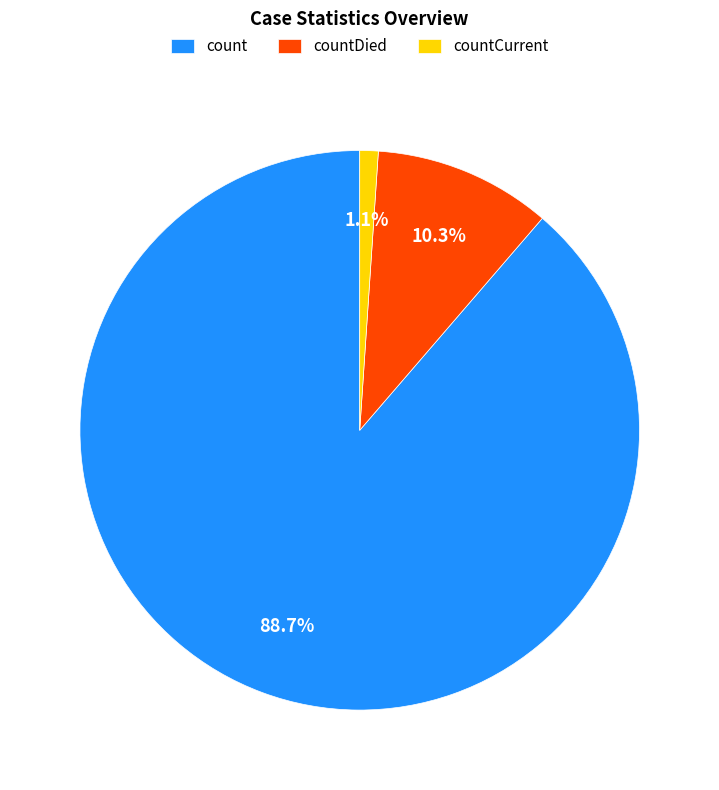

To the nearest percent, what is the difference between the largest and smallest slice percentages?

88%